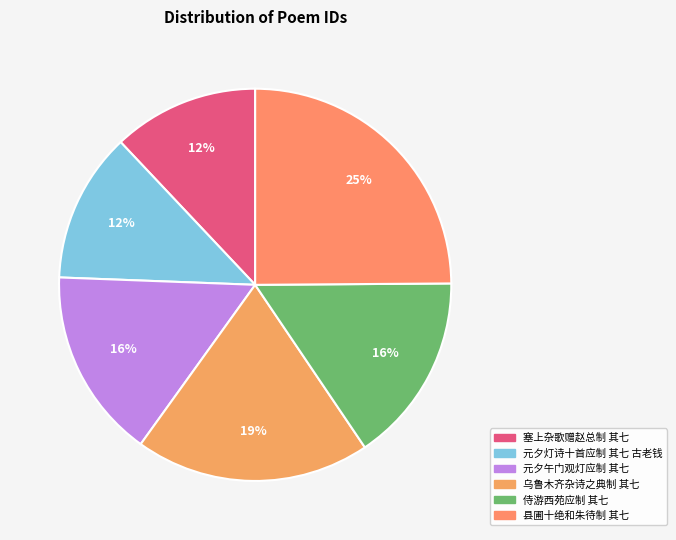

How many segments does this pie chart have?

6